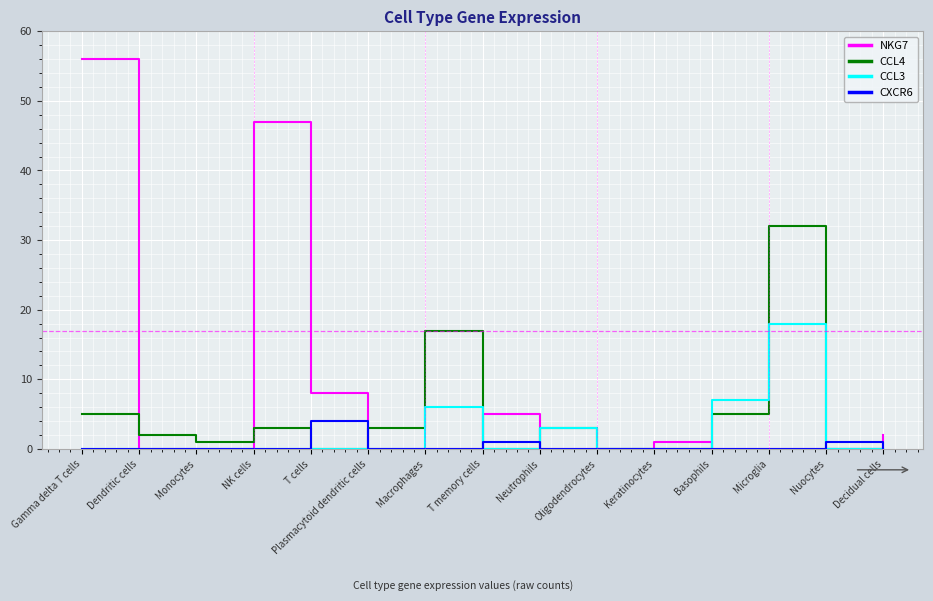

Reading left to right, extract all data points from this chart.

NKG7: Gamma delta T cells=56	Dendritic cells=0	Monocytes=0	NK cells=47	T cells=8	Plasmacytoid dendritic cells=0	Macrophages=0	T memory cells=5	Neutrophils=0	Oligodendrocytes=0	Keratinocytes=1	Basophils=0	Microglia=0	Nuocytes=0	Decidual cells=2
CCL4: Gamma delta T cells=5	Dendritic cells=2	Monocytes=1	NK cells=3	T cells=0	Plasmacytoid dendritic cells=3	Macrophages=17	T memory cells=0	Neutrophils=3	Oligodendrocytes=0	Keratinocytes=0	Basophils=5	Microglia=32	Nuocytes=0	Decidual cells=0
CCL3: Gamma delta T cells=0	Dendritic cells=0	Monocytes=0	NK cells=0	T cells=0	Plasmacytoid dendritic cells=0	Macrophages=6	T memory cells=0	Neutrophils=3	Oligodendrocytes=0	Keratinocytes=0	Basophils=7	Microglia=18	Nuocytes=0	Decidual cells=0
CXCR6: Gamma delta T cells=0	Dendritic cells=0	Monocytes=0	NK cells=0	T cells=4	Plasmacytoid dendritic cells=0	Macrophages=0	T memory cells=1	Neutrophils=0	Oligodendrocytes=0	Keratinocytes=0	Basophils=0	Microglia=0	Nuocytes=1	Decidual cells=0